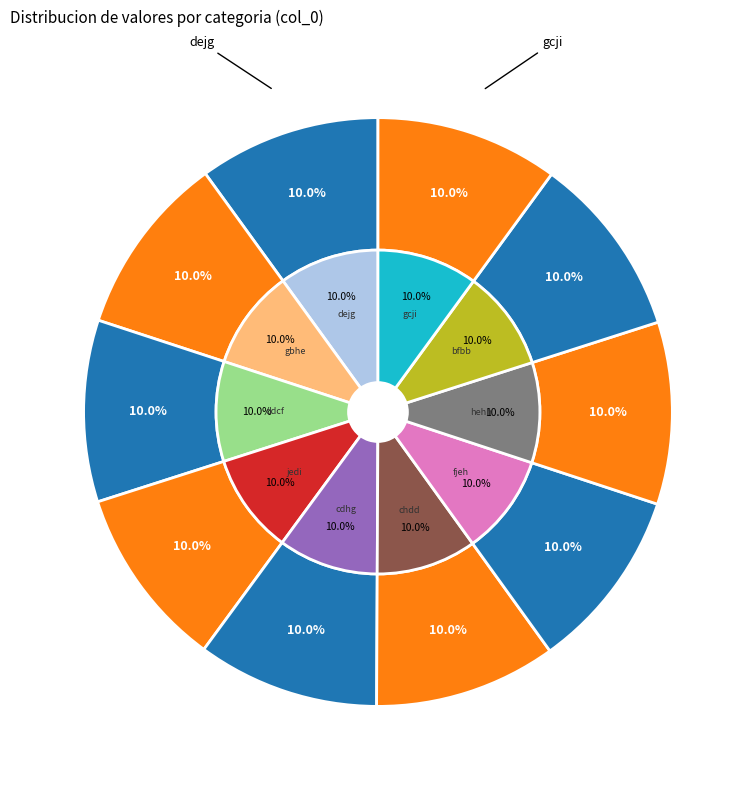

Count the number of slices in the pie.

10